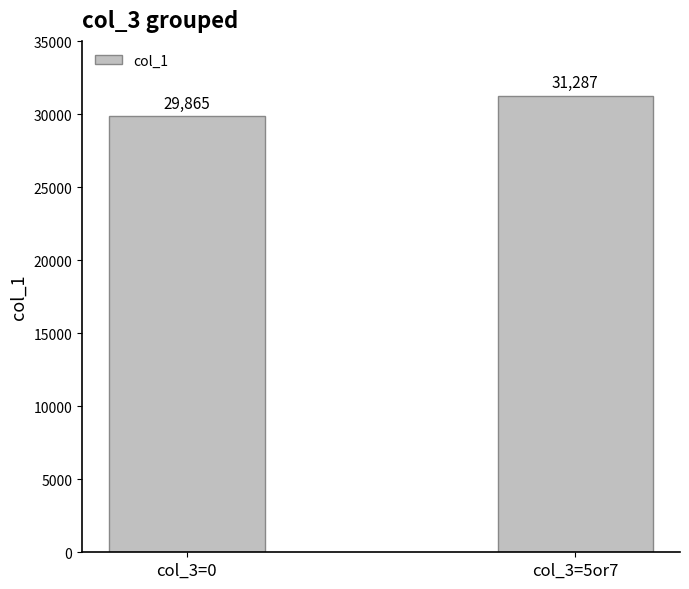

What is the difference between the values at col_3=0 and col_3=5or7?

1422